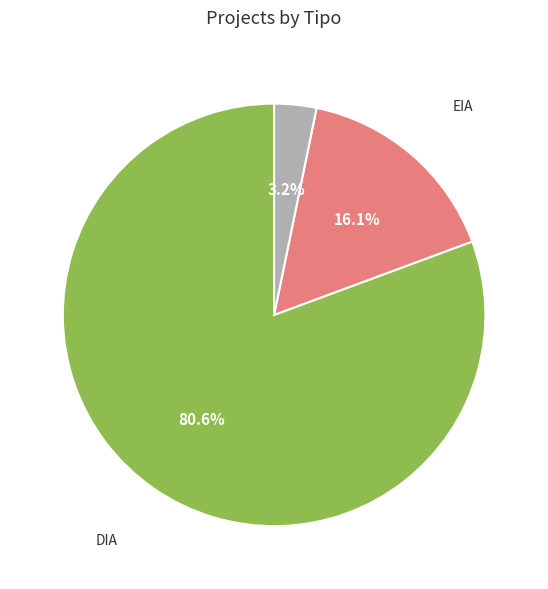

What is the smallest slice in the pie chart?

No Tipo